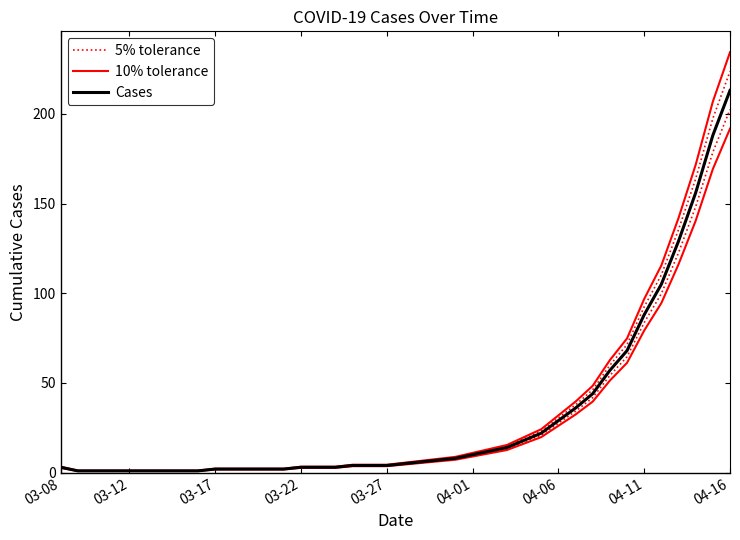

True or false: 10% tolerance and 5% tolerance cross at least once.

False